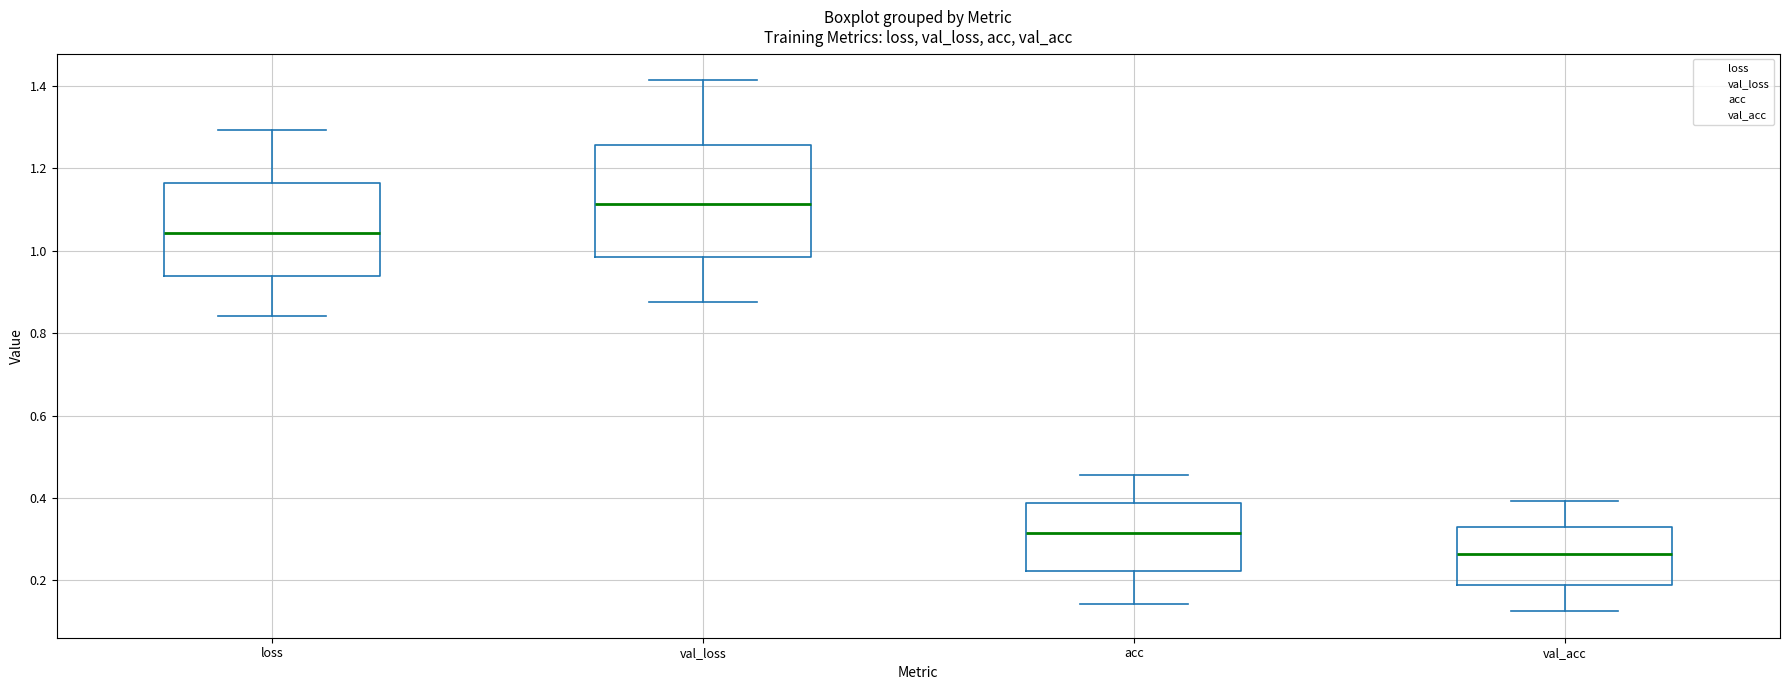

Which box is the tallest, from its lower edge to its upper edge?

val_loss